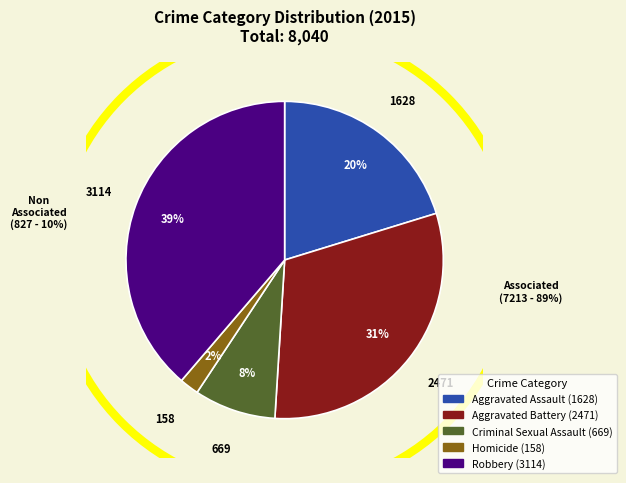

Count the number of slices in the pie.

5